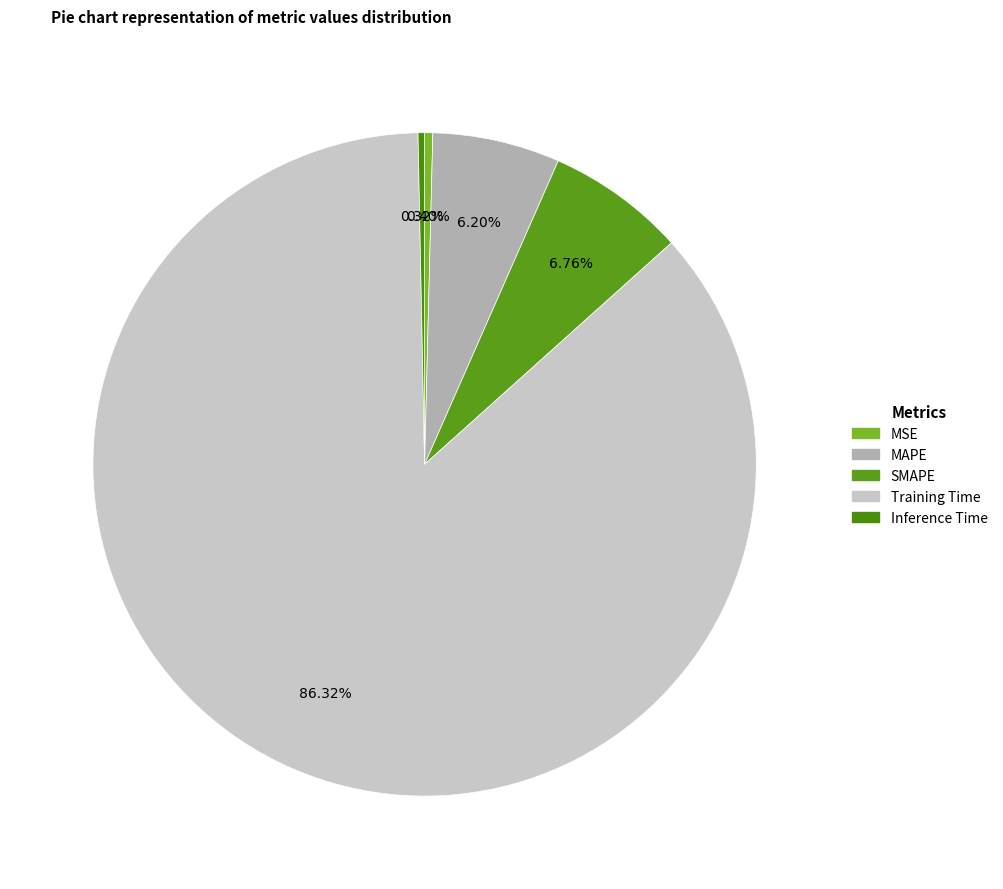

How many slices are in this pie chart?

5